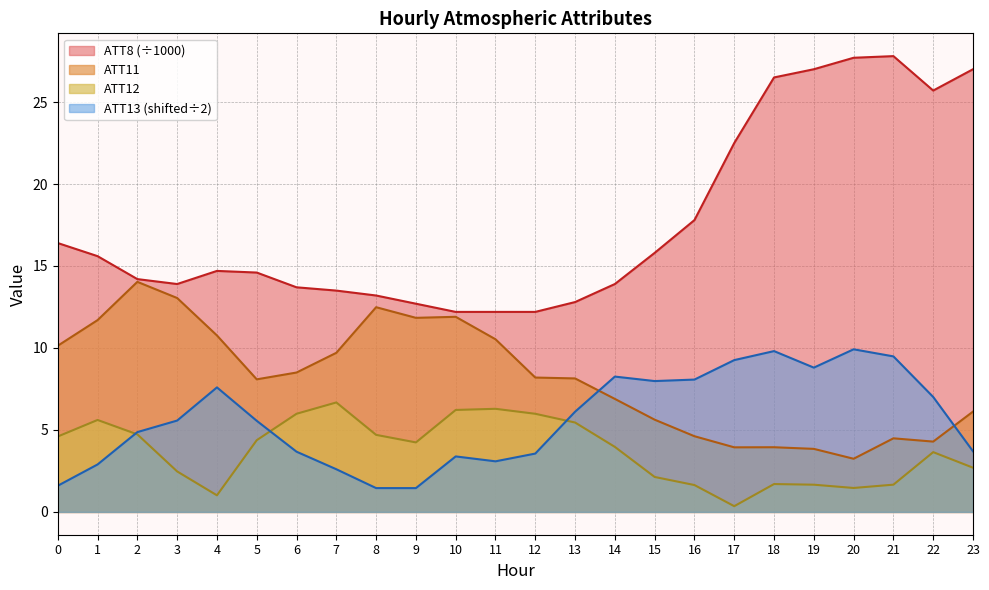

Where is ATT13 nearest to the value 5?

2